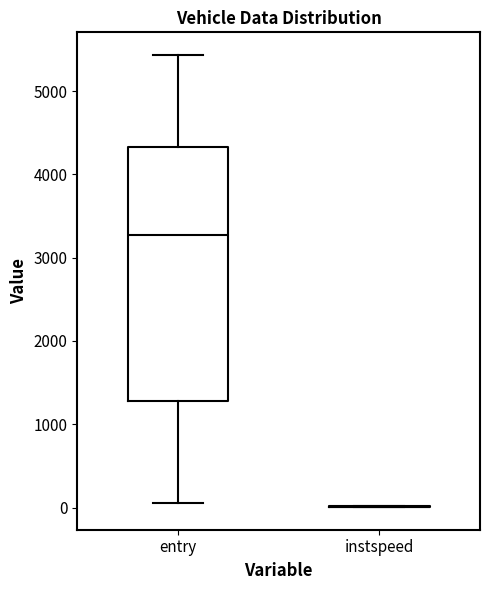

Reading left to right, transcribe this box plot: for each box, give where its median line is, the range the box spans, and where its two whiskers end, as read against the y-axis. The values are not printed on the chart, so give them approximately, as read against the axis.

entry: median 3300, box 1300 to 4300, whiskers 100 to 5400
instspeed: box collapsed to a line at 0, whiskers 0 to 0